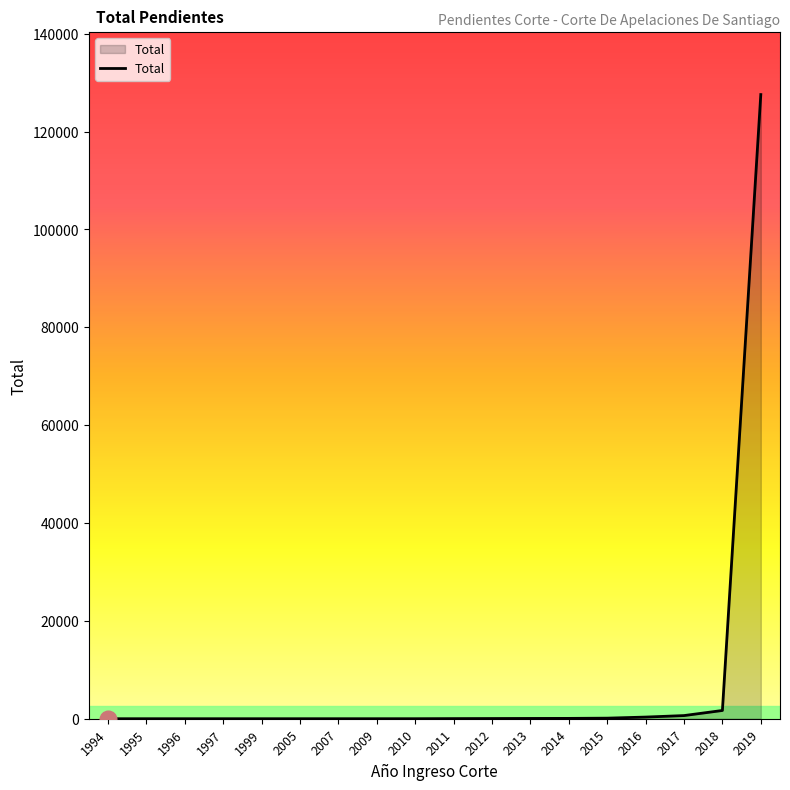

What is the difference between the maximum and minimum values?

127554